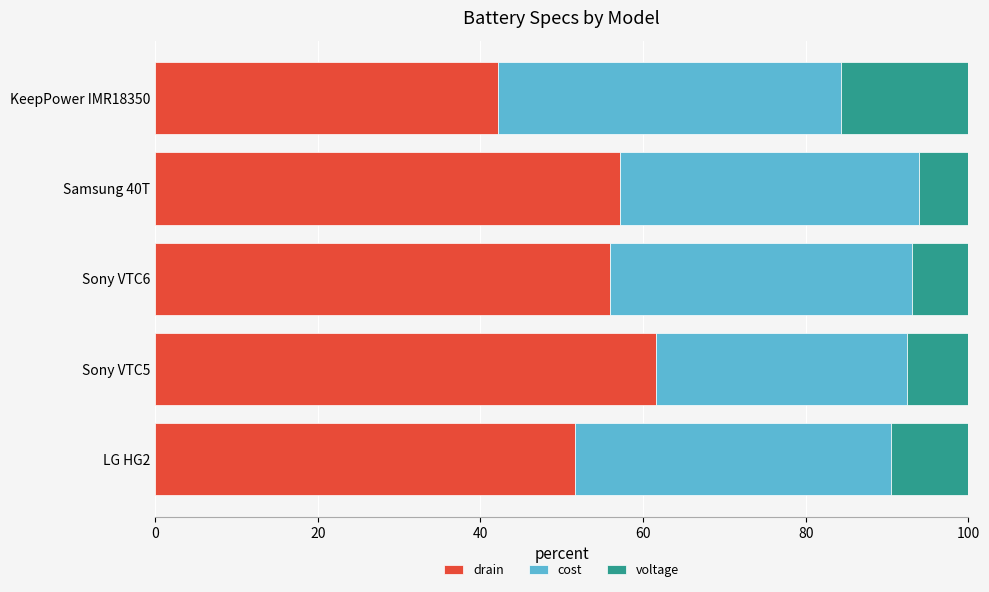

What is the highest value of the drain series?

61.6